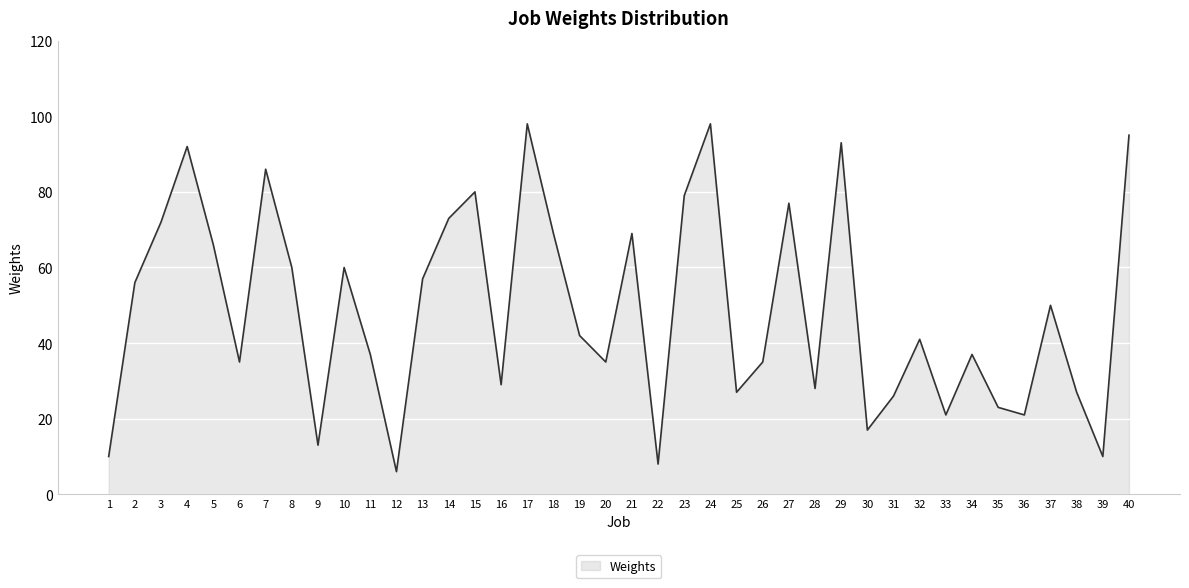

Which category has the lowest value across all series?

12